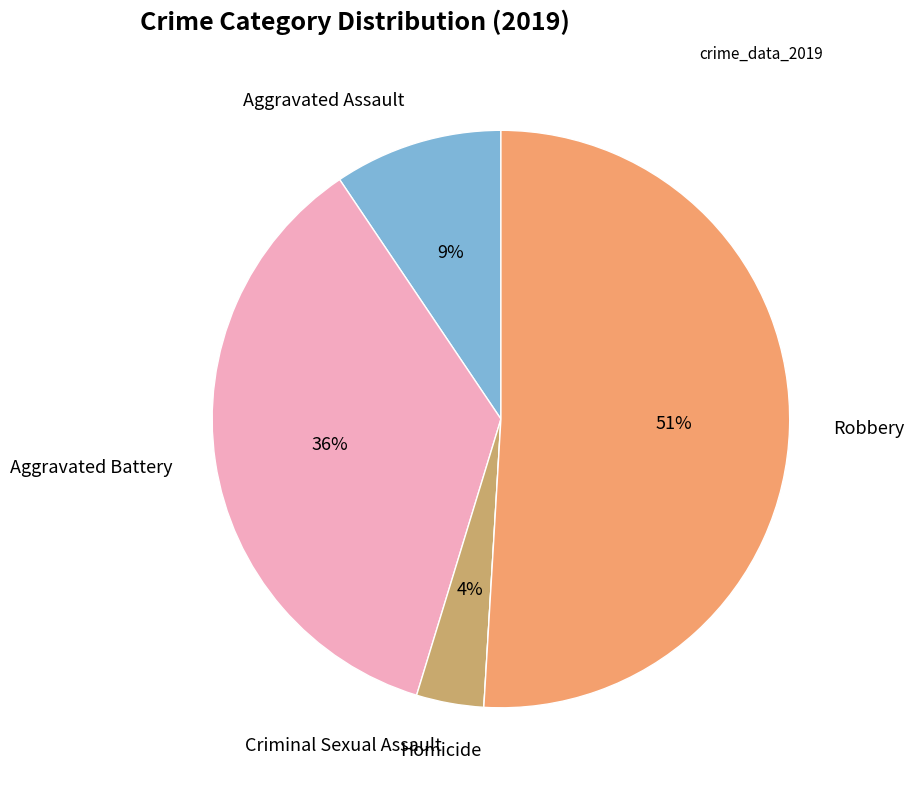

To the nearest percent, what is the difference between the Criminal Sexual Assault and Robbery slice percentages?

47%